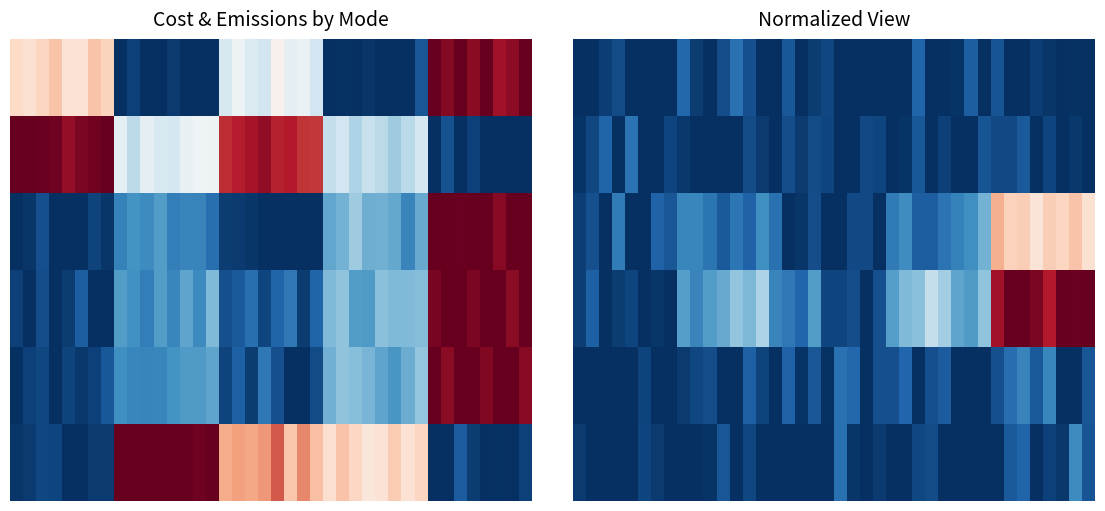

At which category is the sum across all series the highest?

34